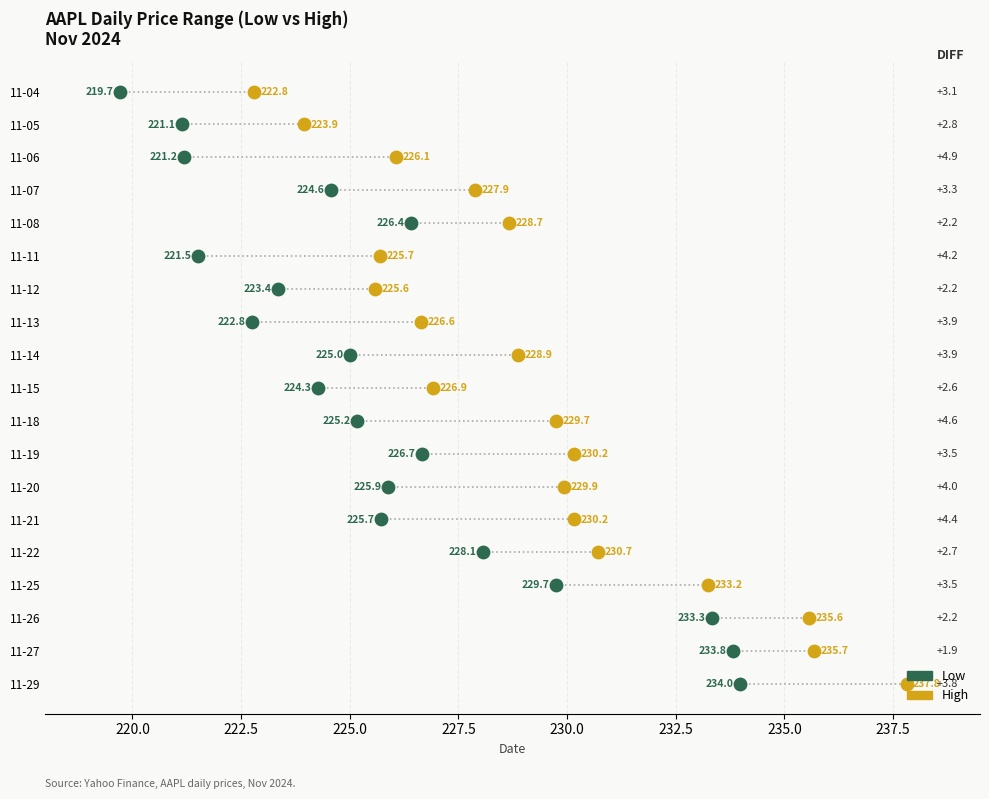

At how many categories does at least one series exceed 229?

9